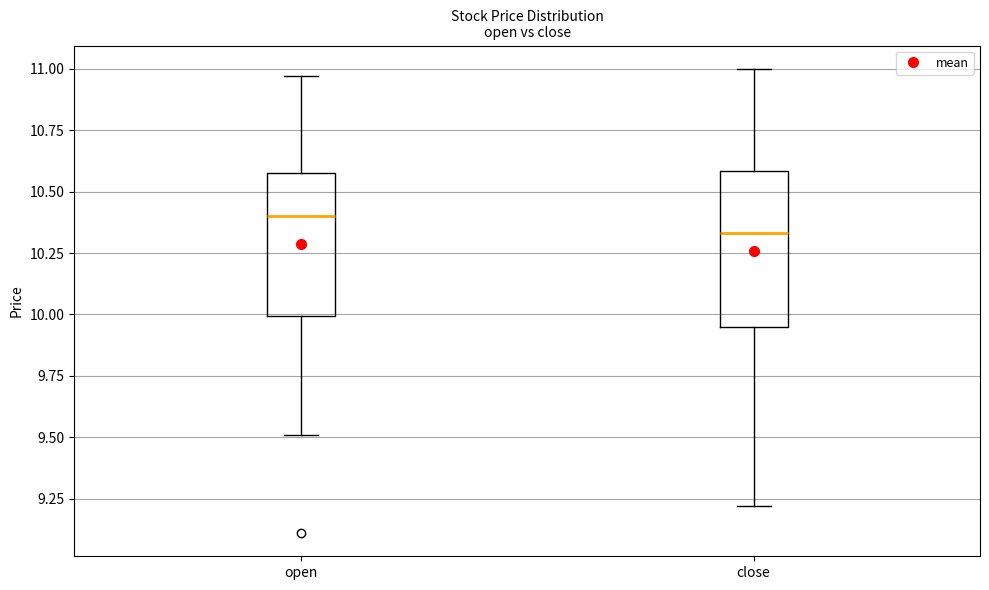

Reading left to right, transcribe this box plot: for each box, give where its median line is, the range the box spans, and where its two whiskers end, as read against the y-axis. The values are not printed on the chart, so give them approximately, as read against the axis.

open: median 10.40, box 10.00 to 10.60, whiskers 9.50 to 10.95
close: median 10.35, box 9.95 to 10.60, whiskers 9.20 to 11.00